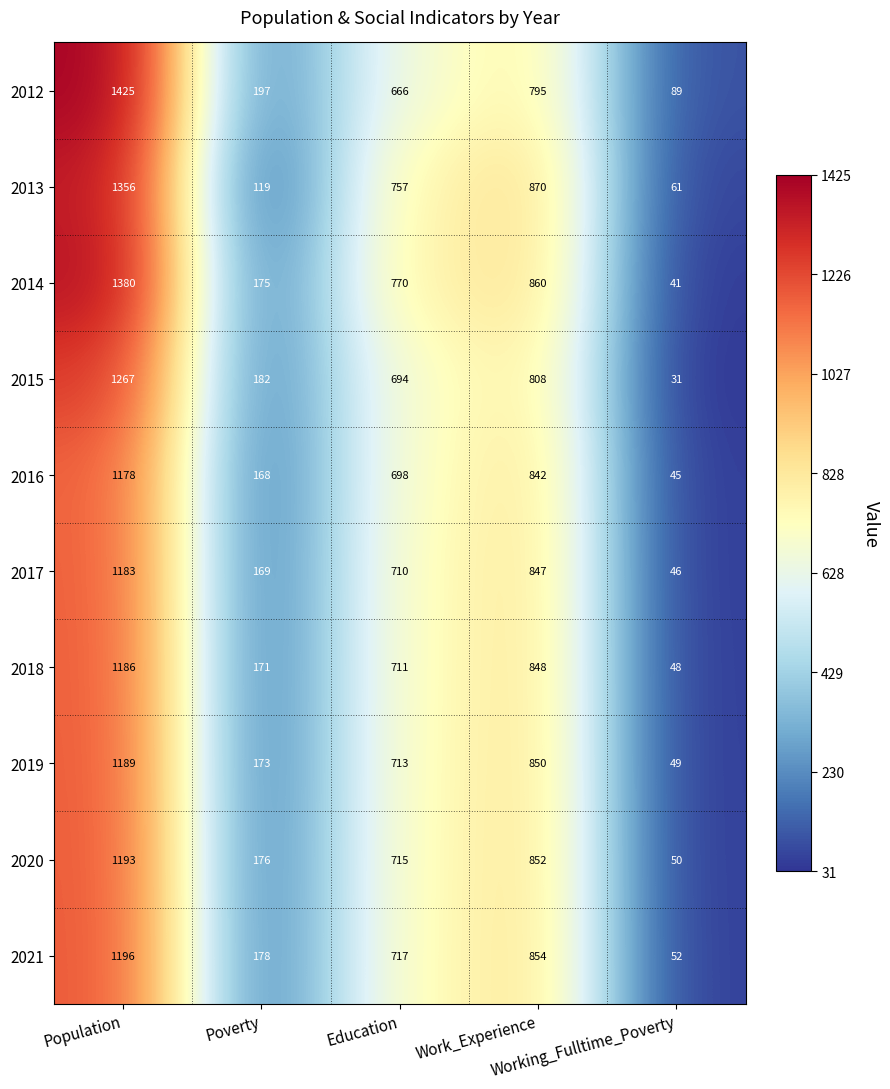

At Work_Experience, list the series in order from largest to smallest.

2013, 2014, 2021, 2020, 2019, 2018, 2017, 2016, 2015, 2012